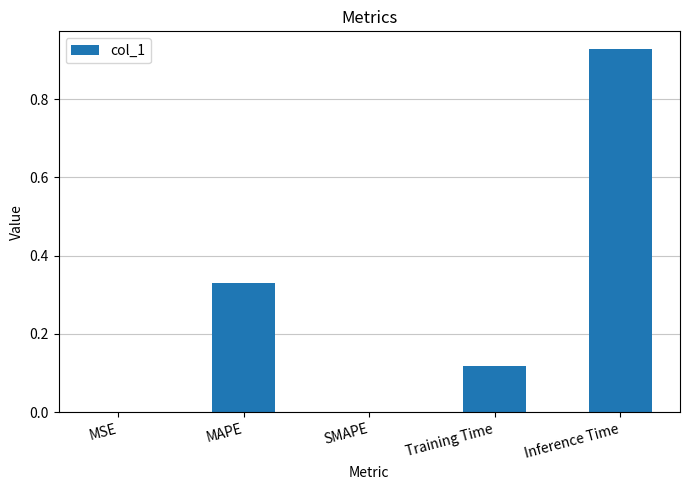

What is the sum of the values at MAPE and Inference Time?

1.3